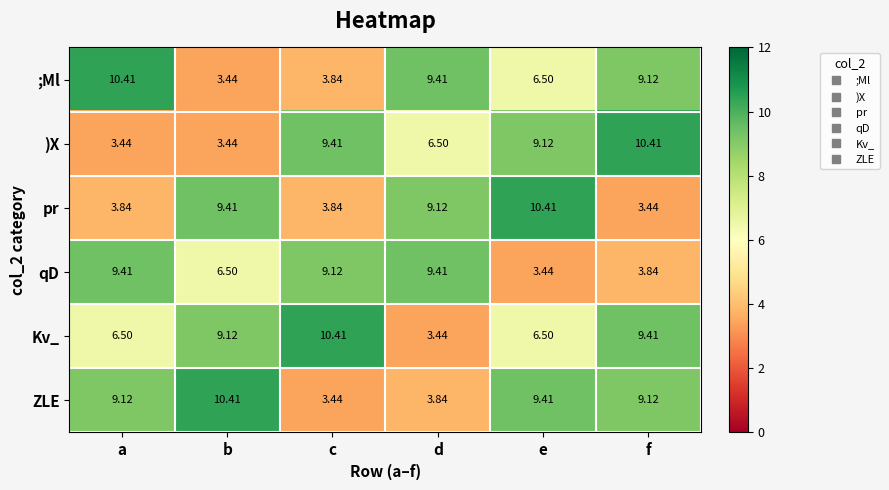

At how many categories does at least one series exceed 5?

6